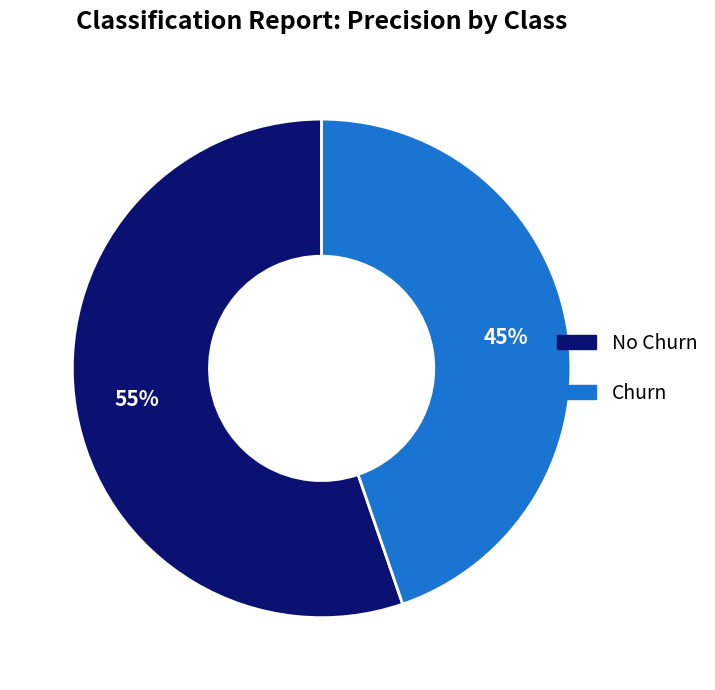

Which category accounts for the majority?

No Churn